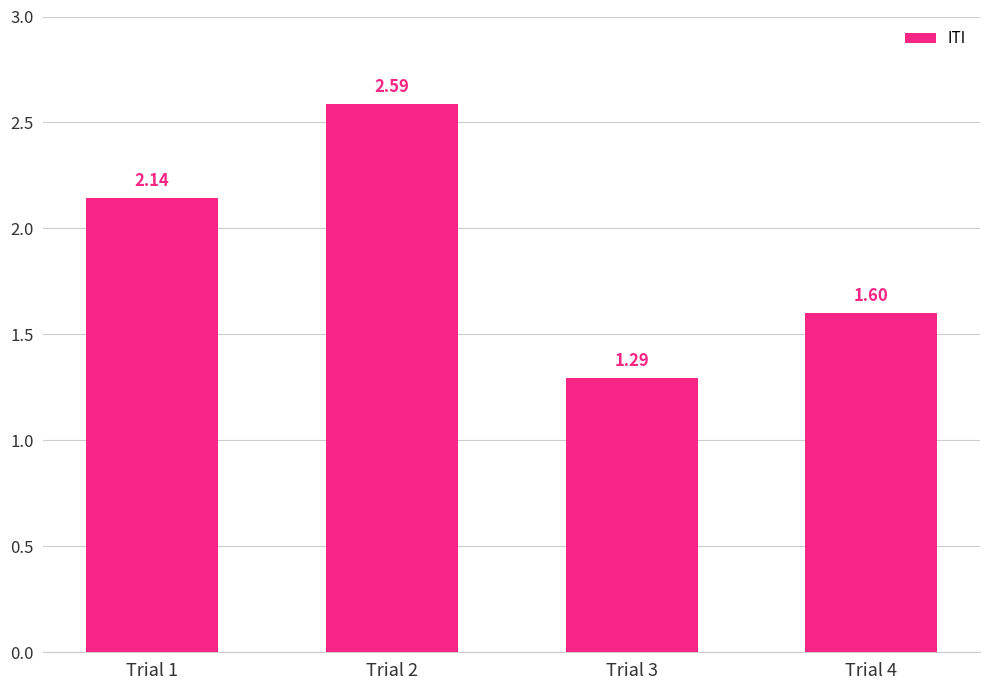

Which label corresponds to the largest value in the chart?

Trial 2